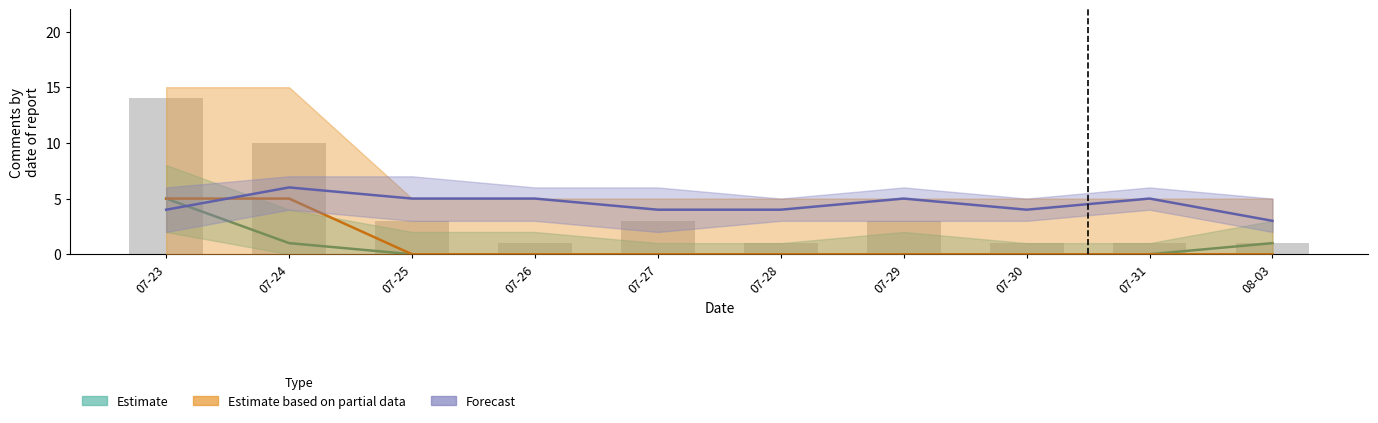

Does the chart contain any negative values?

No